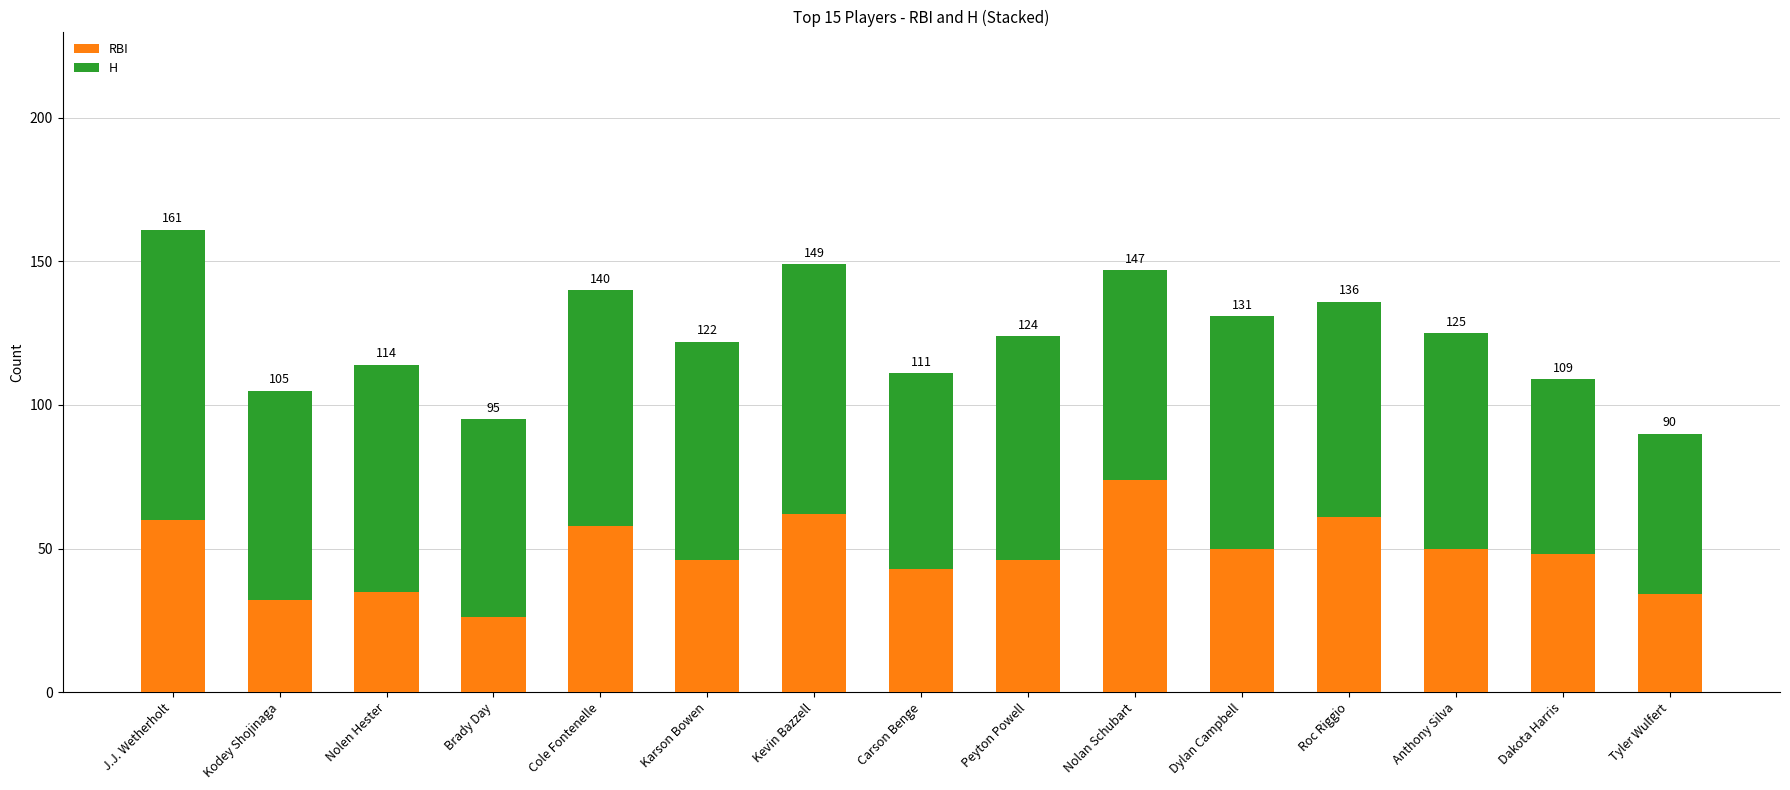

Rank the series by their average value, from highest to lowest.

H, RBI